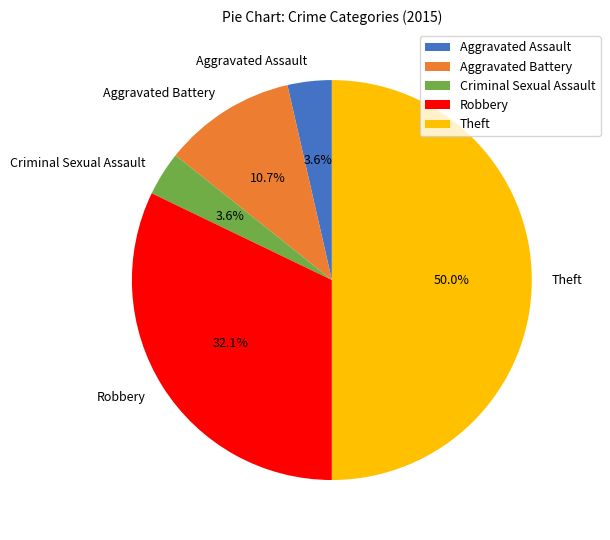

What portion of the pie excludes Robbery?

67.9%